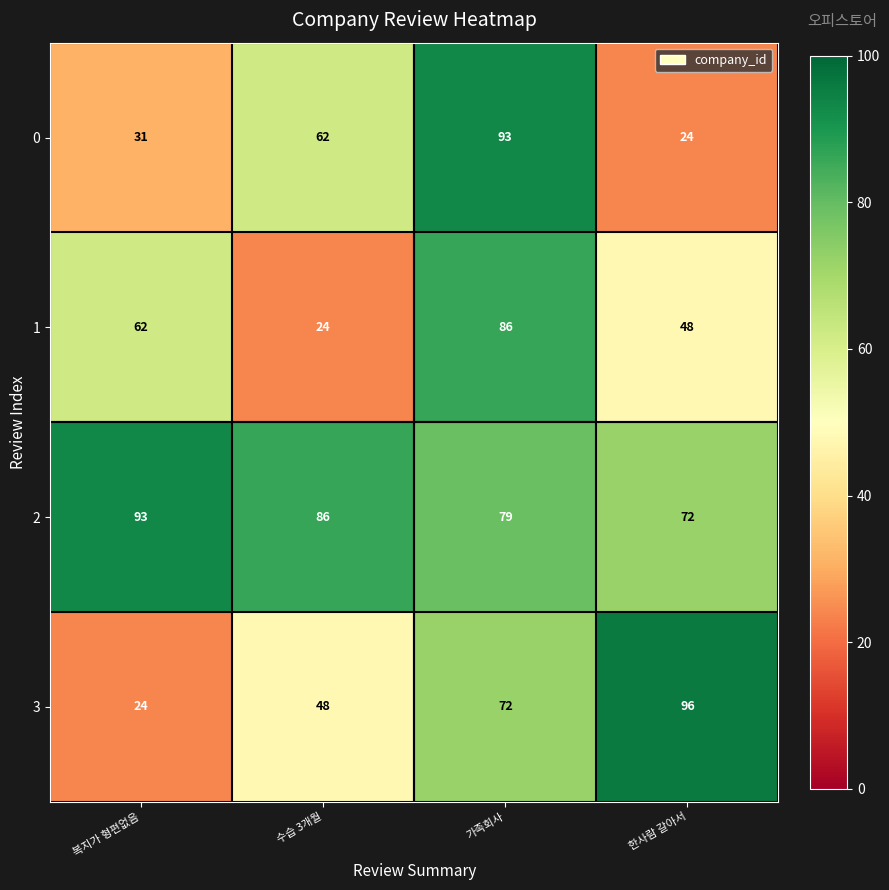

Count the number of categories in the chart.

4